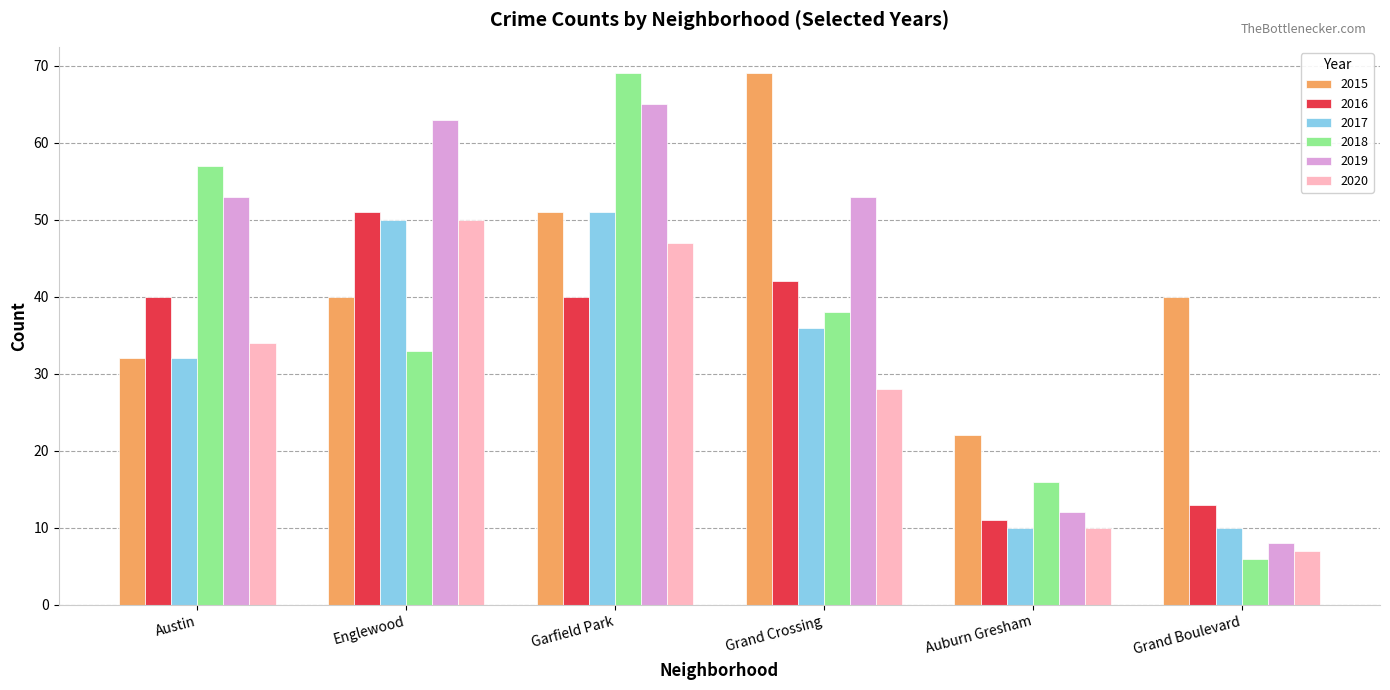

What is the value of the 2019 bar at the 6th from the left?

8